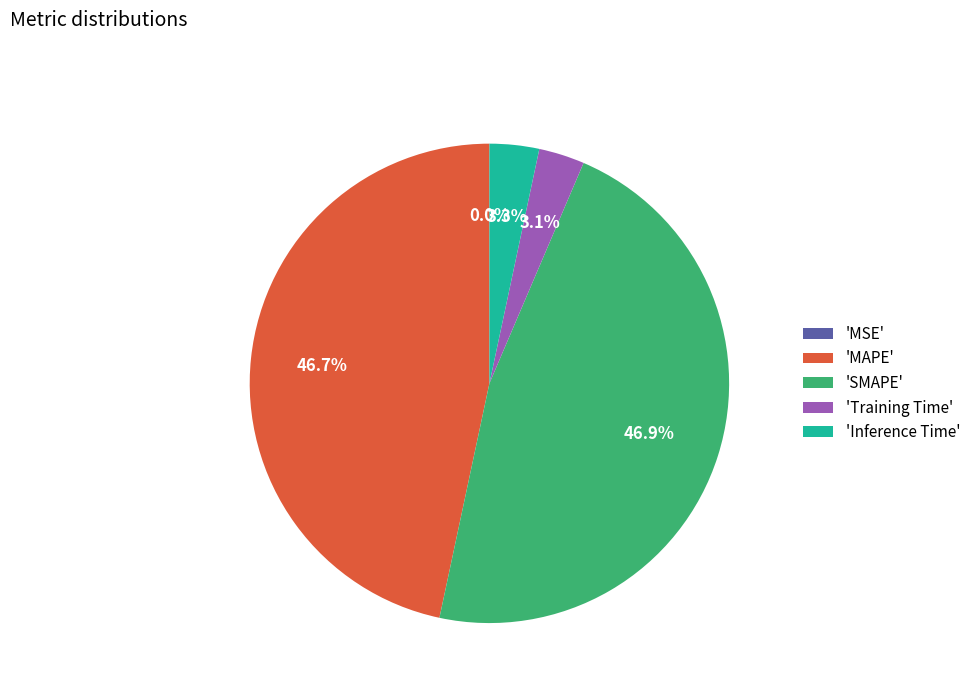

Do 'Training Time' and 'Inference Time' together represent more than half of the pie?

No